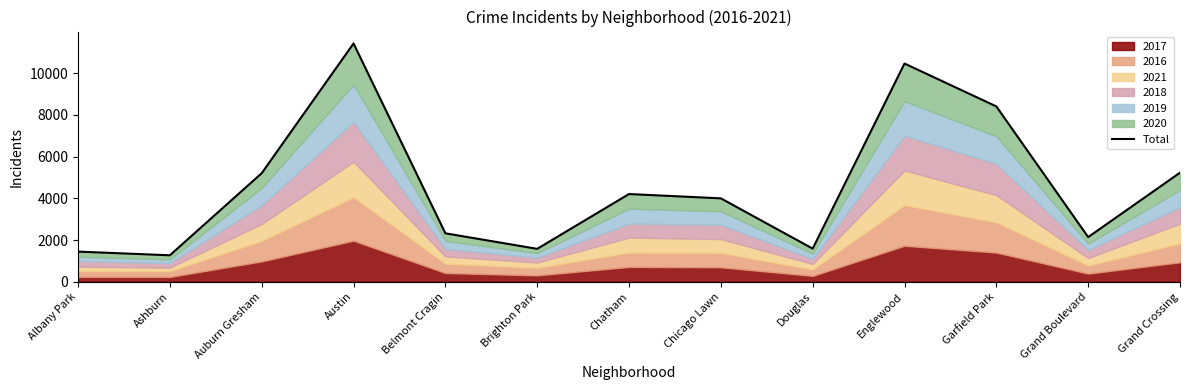

Reading right to left, transcribe all the data shown in this chart.

Grand Crossing=5229	Grand Boulevard=2141	Garfield Park=8406	Englewood=10462	Douglas=1589	Chicago Lawn=3999	Chatham=4206	Brighton Park=1578	Belmont Cragin=2324	Austin=11424	Auburn Gresham=5204	Ashburn=1270	Albany Park=1446